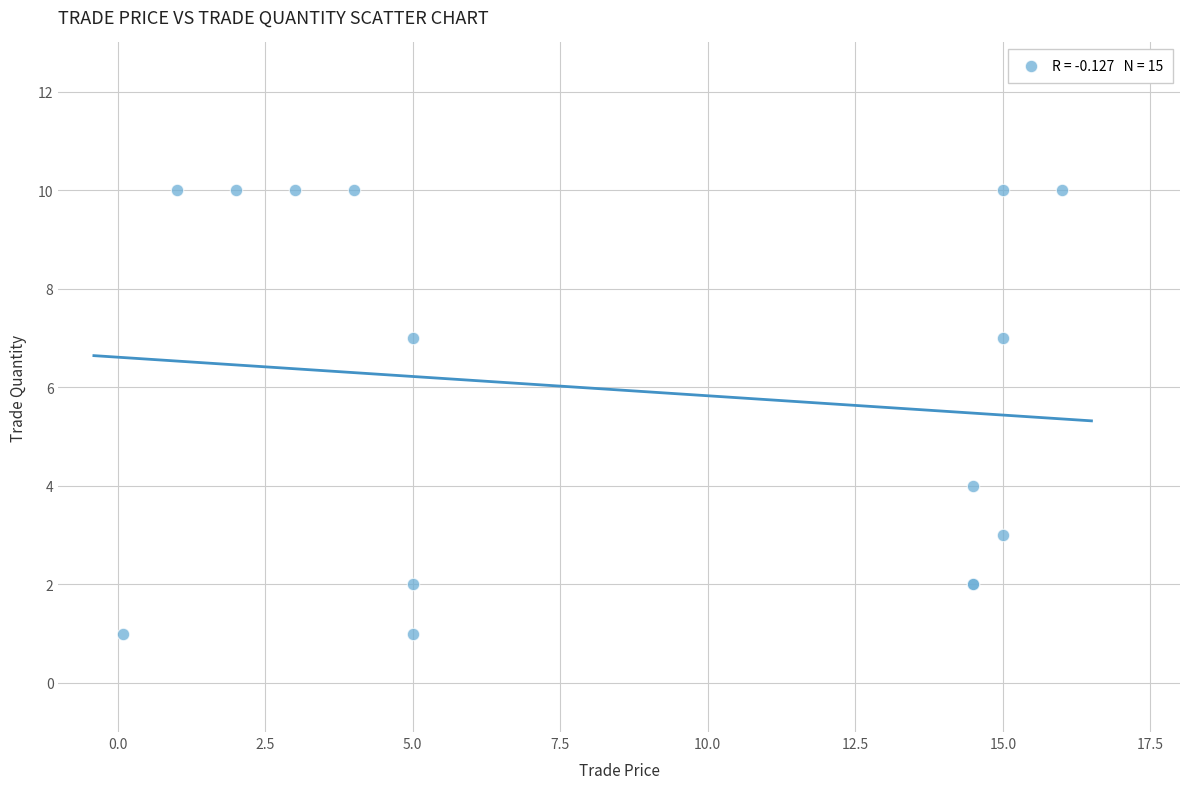

What Y value in the scatter plot is closest to 5?

4